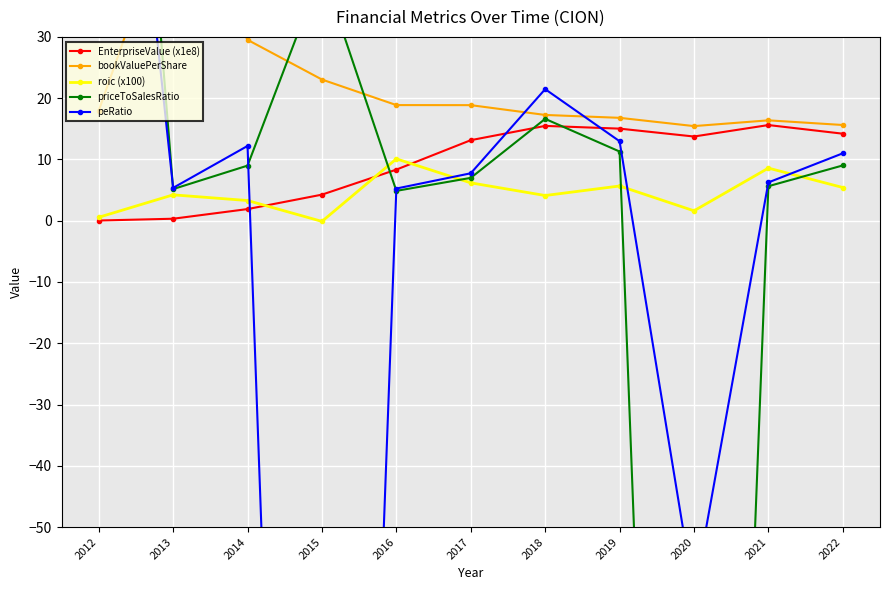

What is the difference between the highest and lowest values at 2018?

17.4